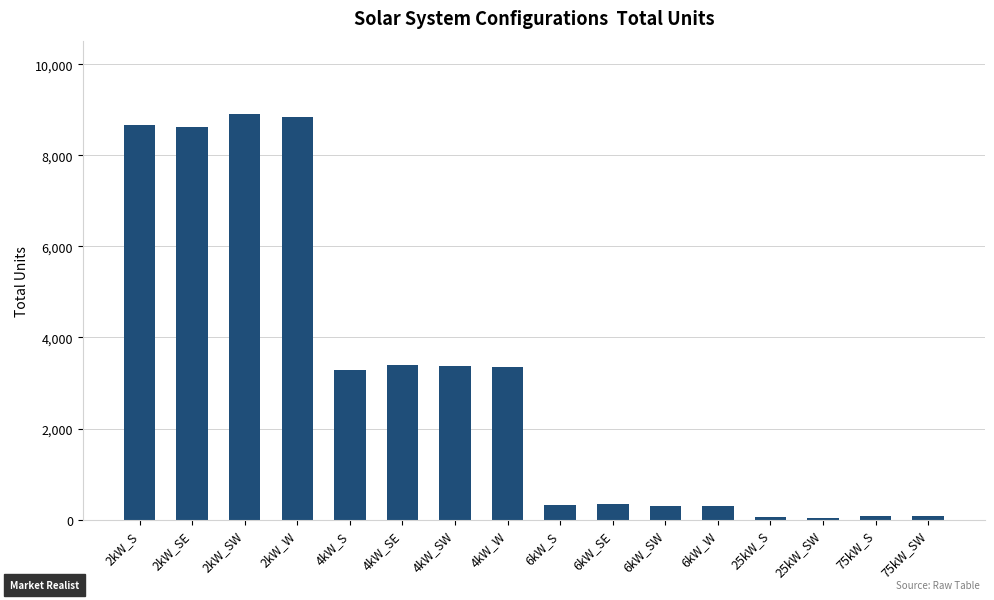

What is the maximum value shown in the chart?

8913